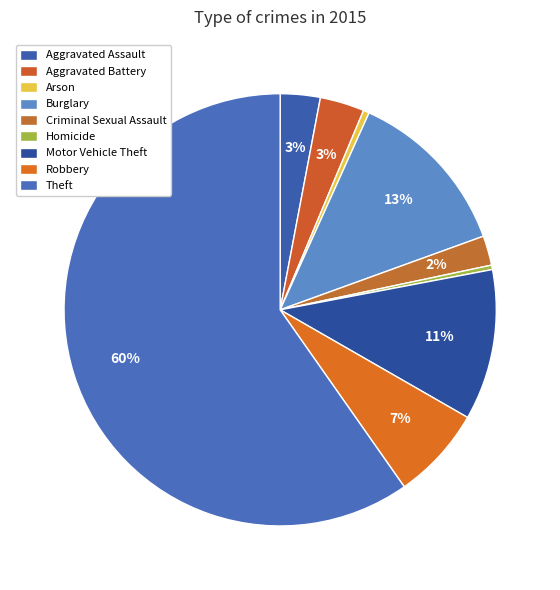

Between Robbery and Homicide, which is larger?

Robbery